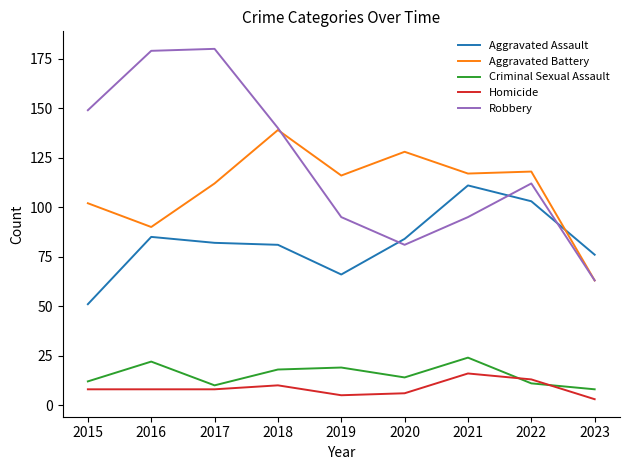

List the series in order of their peak value, highest first.

Robbery, Aggravated Battery, Aggravated Assault, Criminal Sexual Assault, Homicide